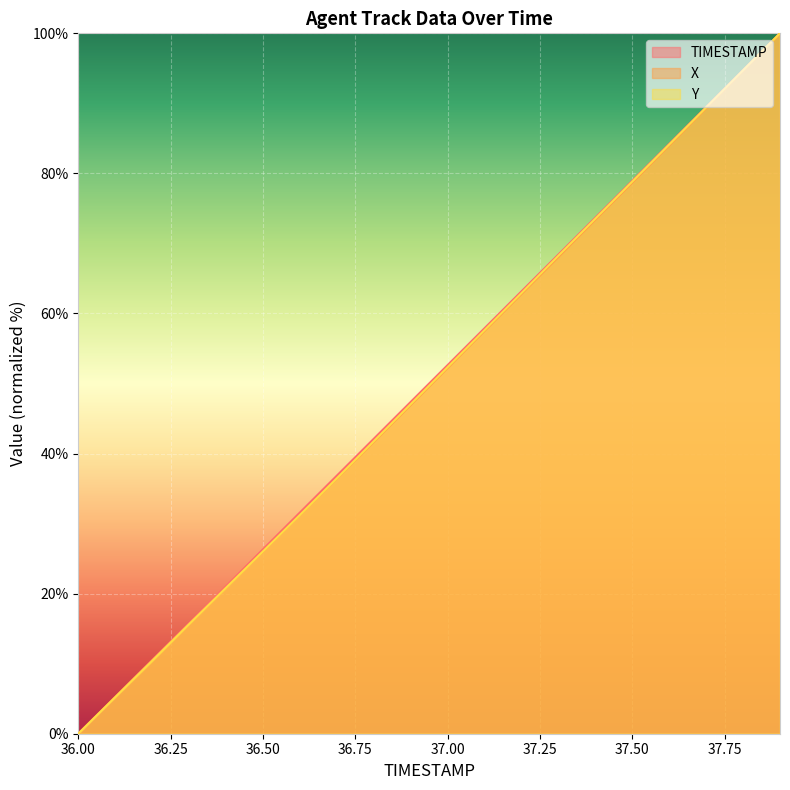

Which category has the lowest value across all series?

36.00